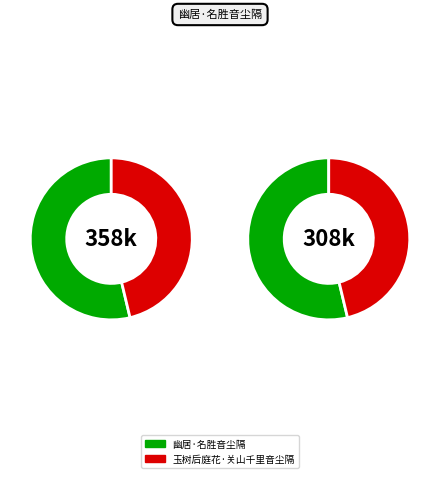

Rank the categories by value from highest to lowest.

幽居·名胜音尘隔, 玉树后庭花·关山千里音尘隔